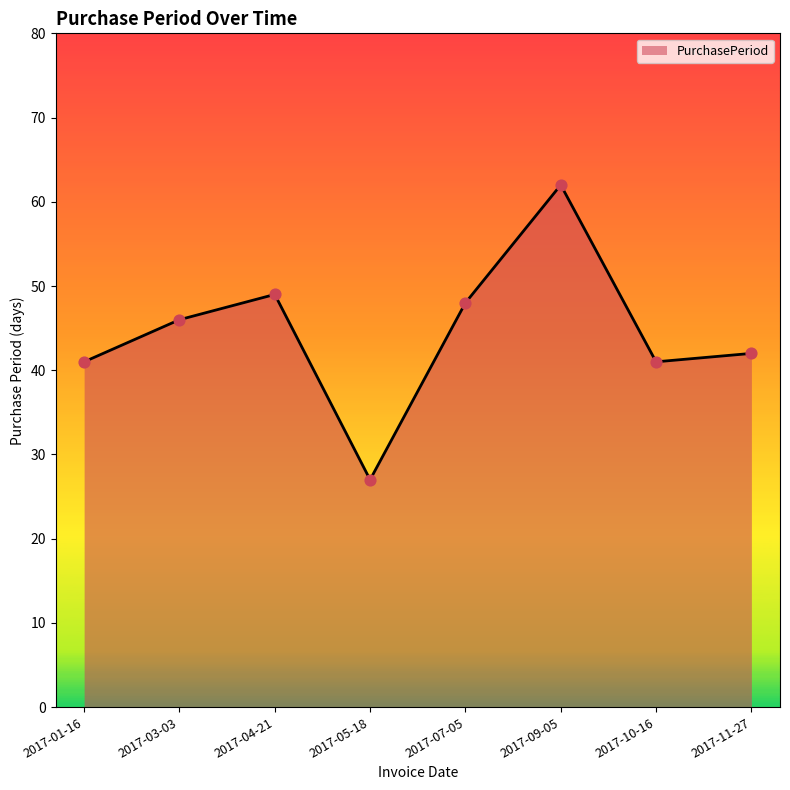

Which has a higher value, 2017-03-03 or 2017-05-18?

2017-03-03